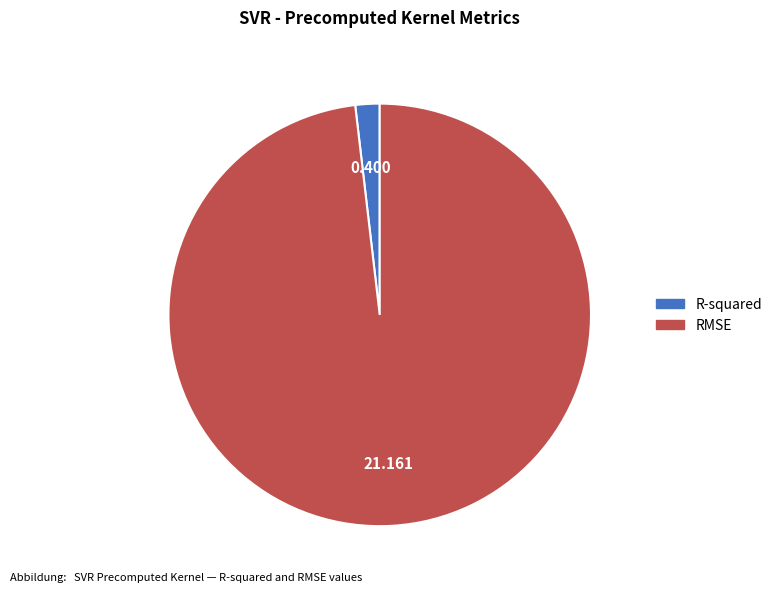

Rank the categories by value from lowest to highest.

R-squared, RMSE